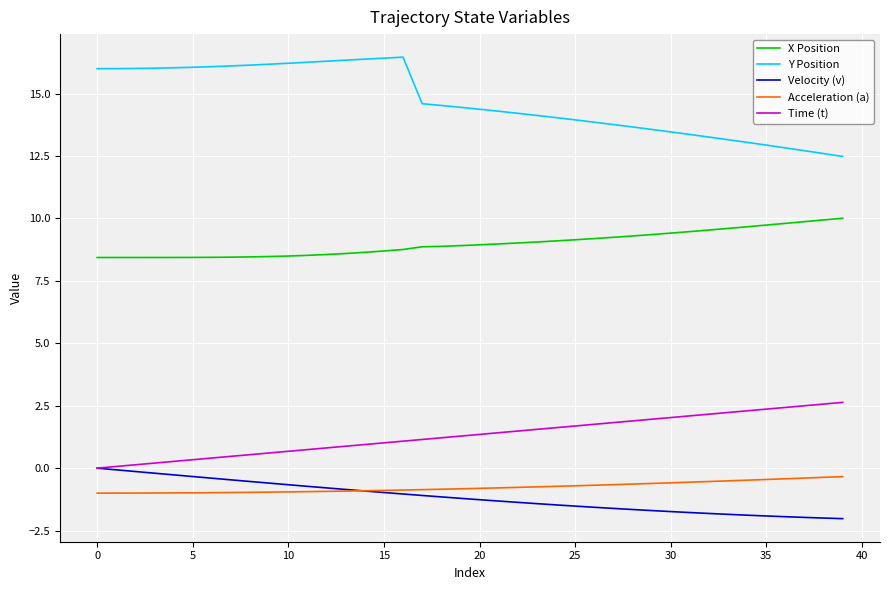

Which series has the largest total across all categories?

Y Position